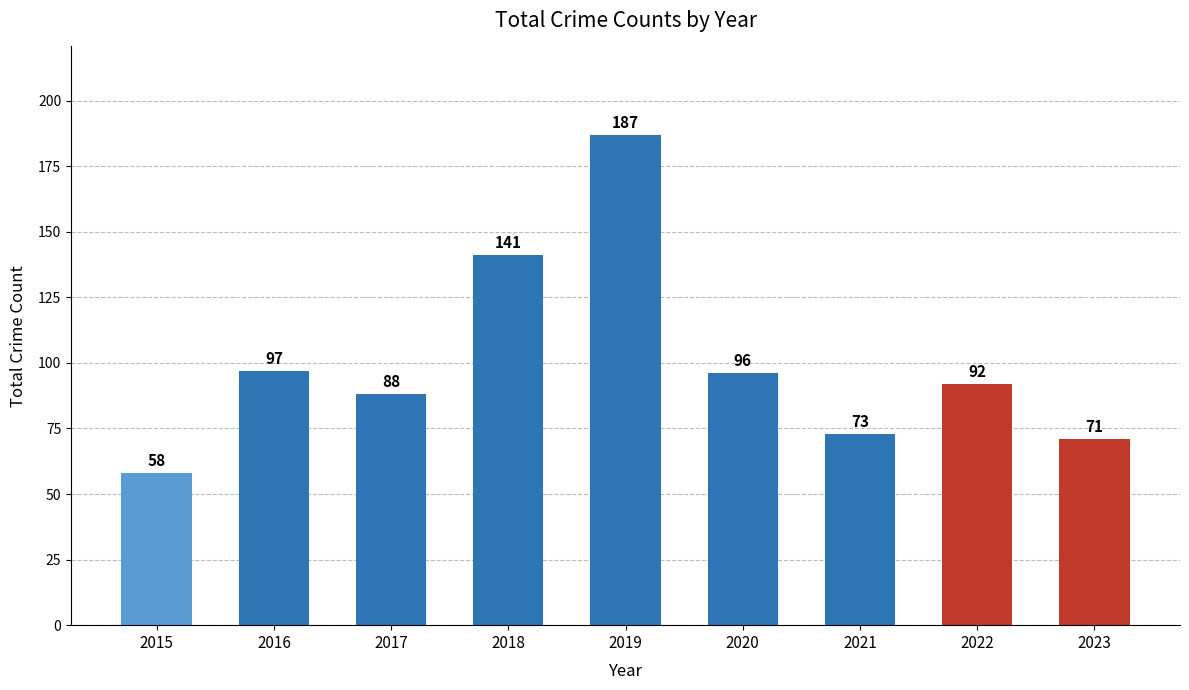

Are the bars grouped side by side (vs. stacked)?

No